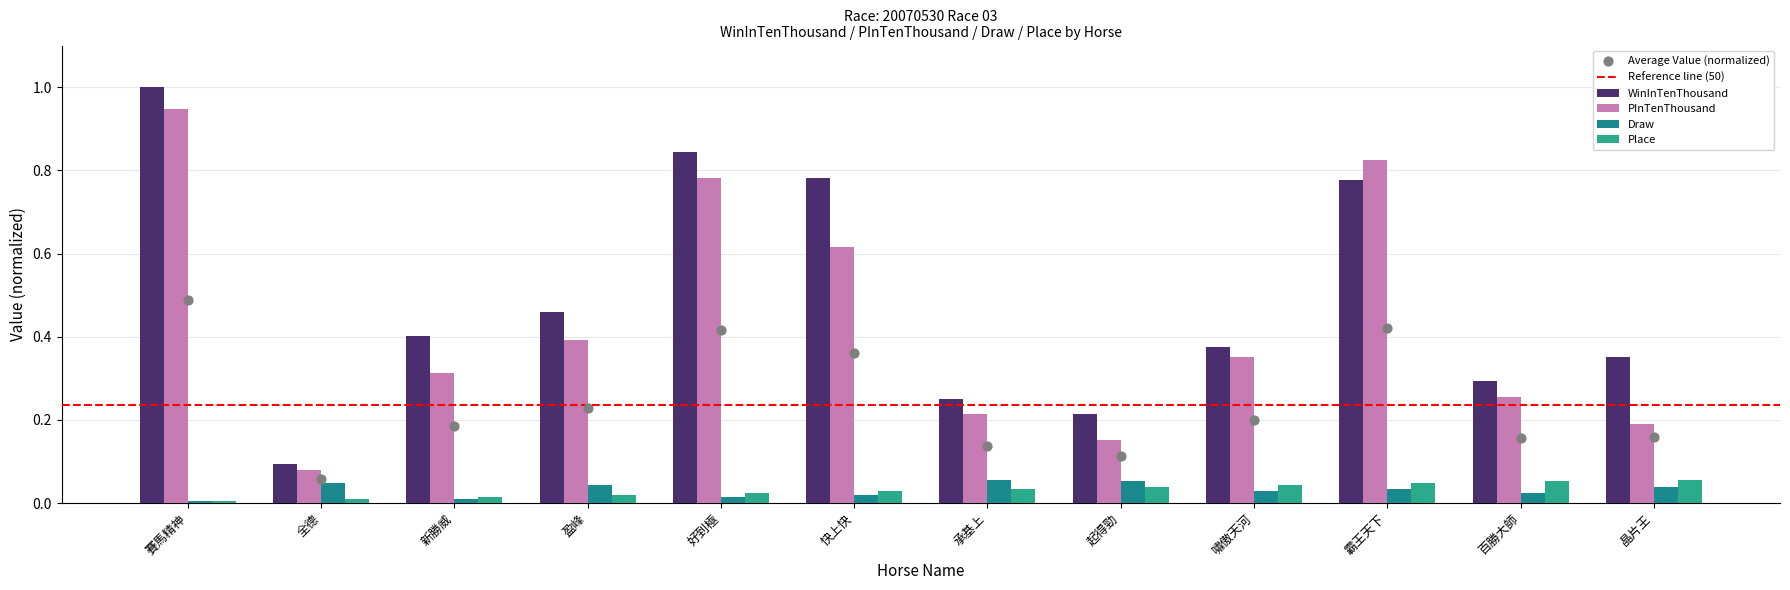

What are all the series names shown in the legend?

WinInTenThousand, PInTenThousand, Draw, Place